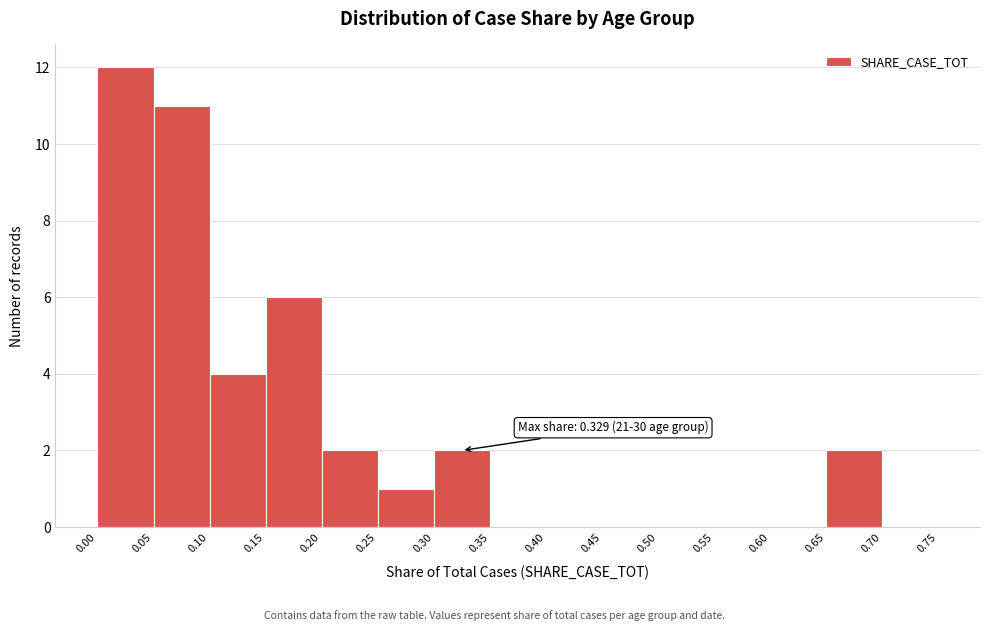

Which range on the x-axis has the tallest bar?

0.00 to 0.05